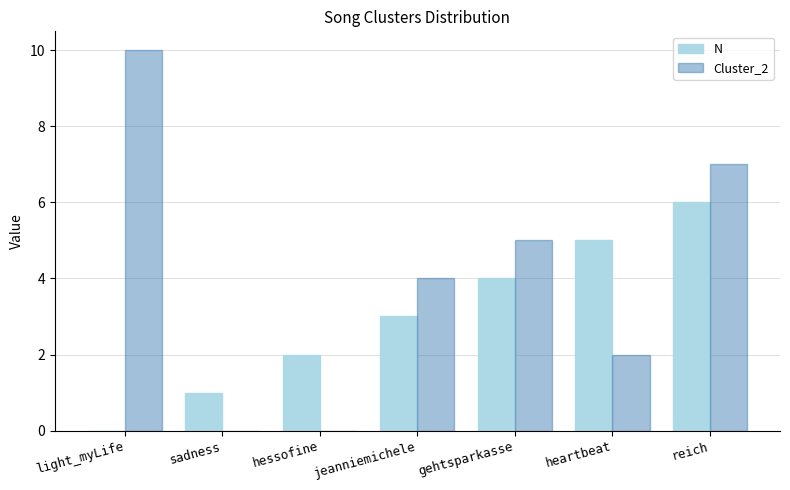

What is the maximum value shown in the chart?

10